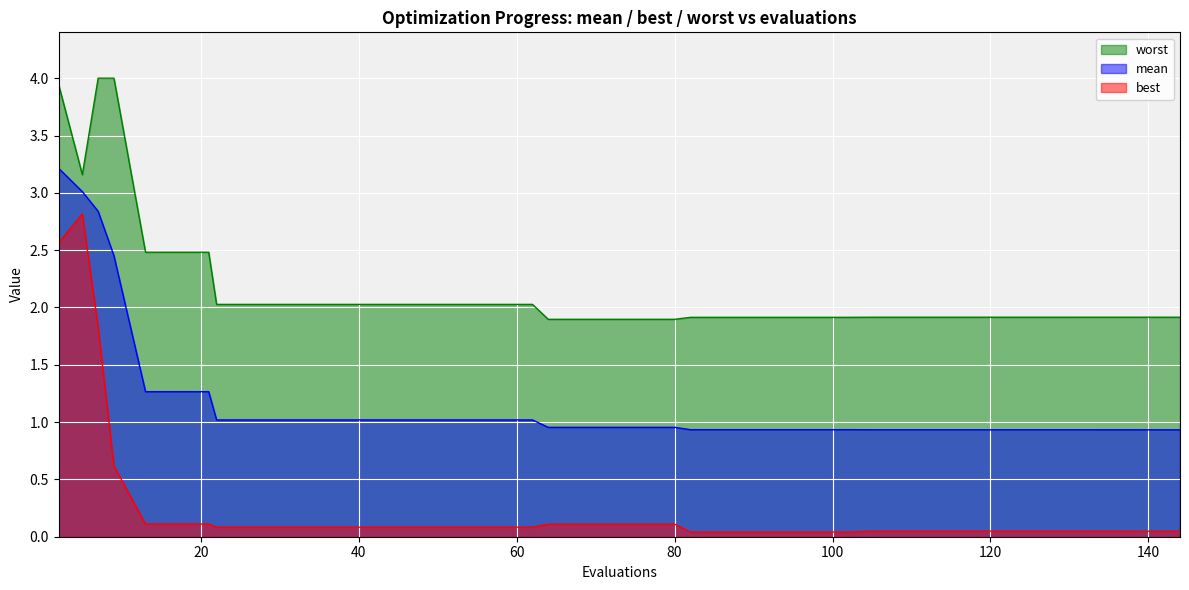

What is the difference between the best values at 76 and 125?

0.1